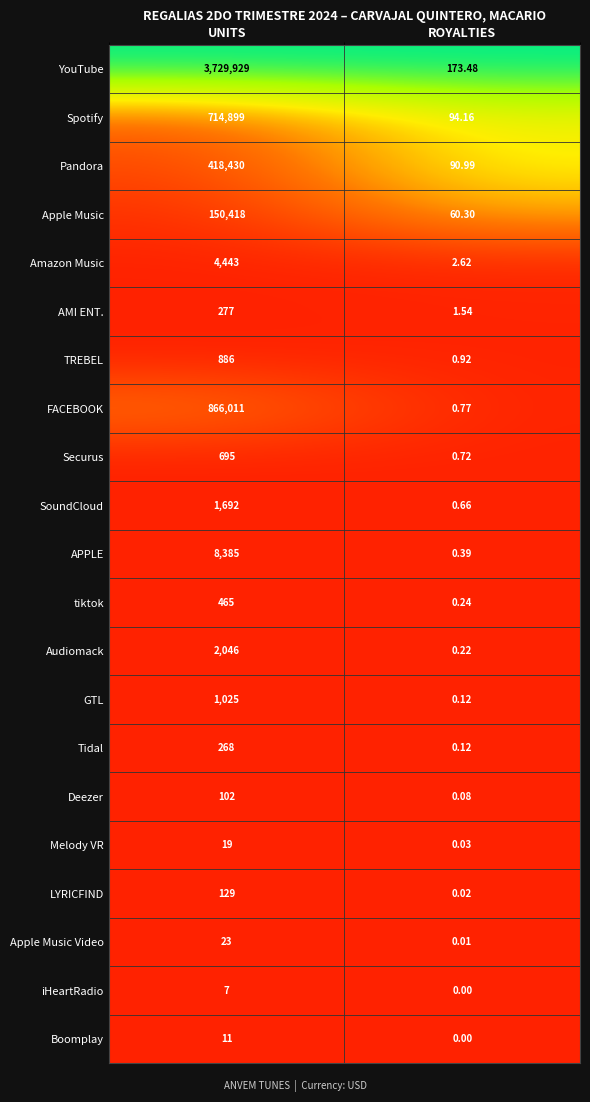

What is the spread (max minus min) of values at UNITS?

3729922.0